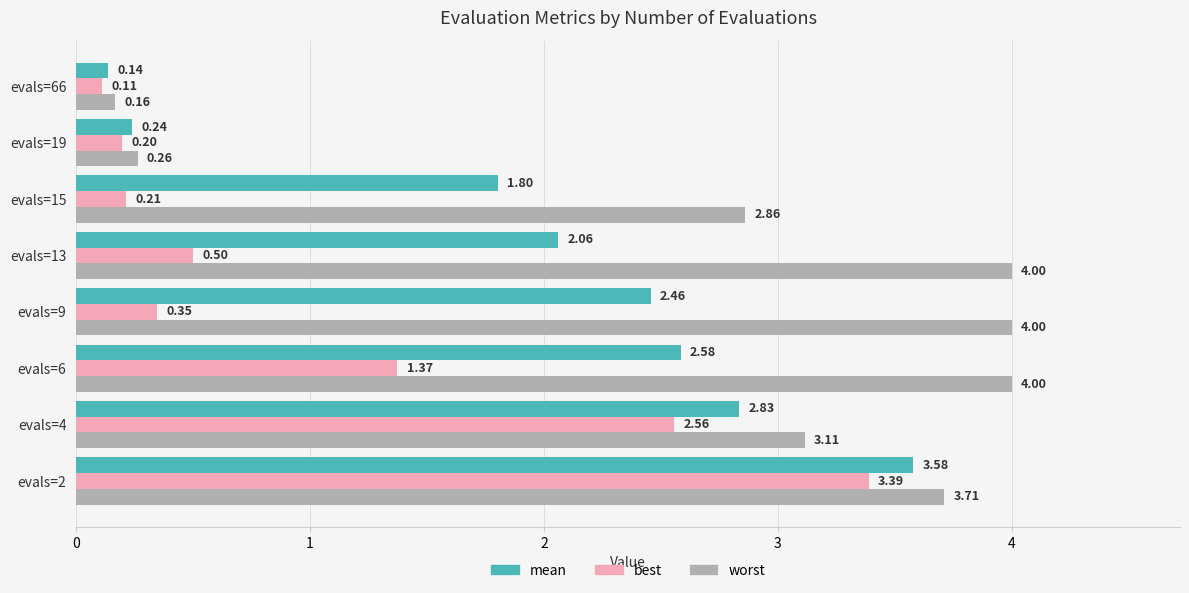

Rank the categories by best value from lowest to highest.

evals=66, evals=19, evals=15, evals=9, evals=13, evals=6, evals=4, evals=2